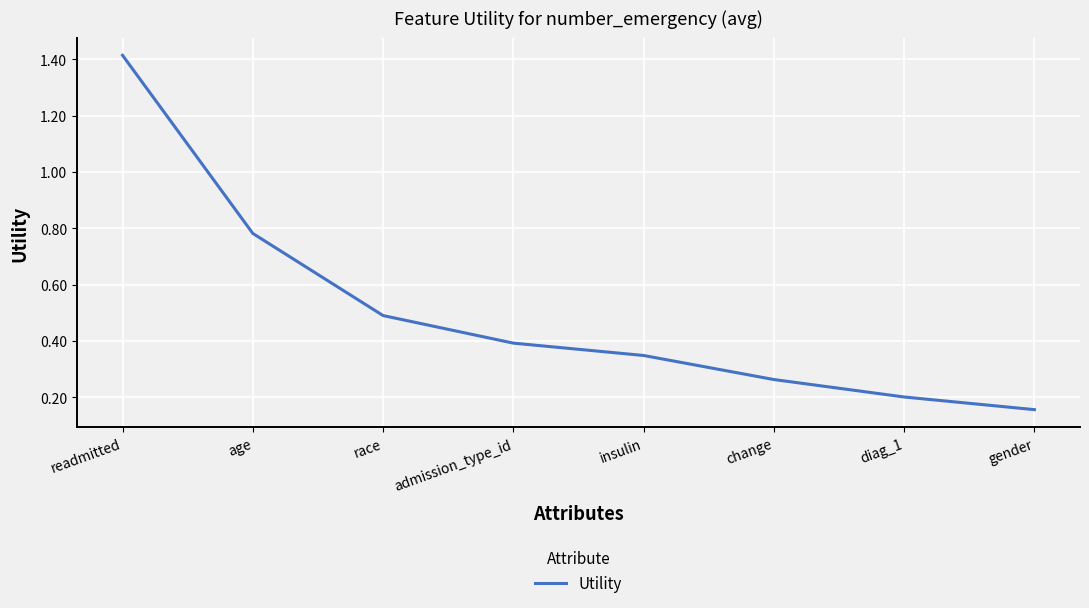

What is the average value?

0.5